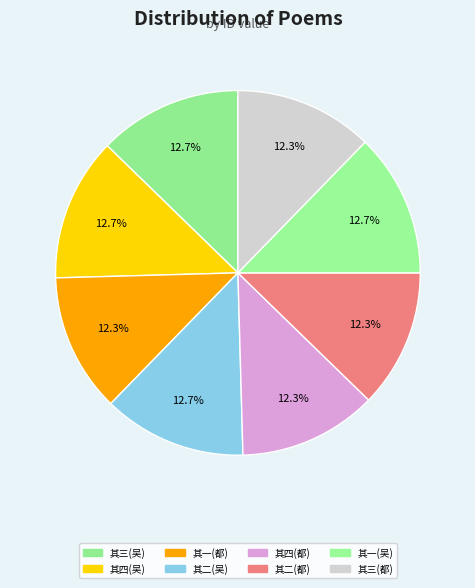

Does any single category account for the majority?

No